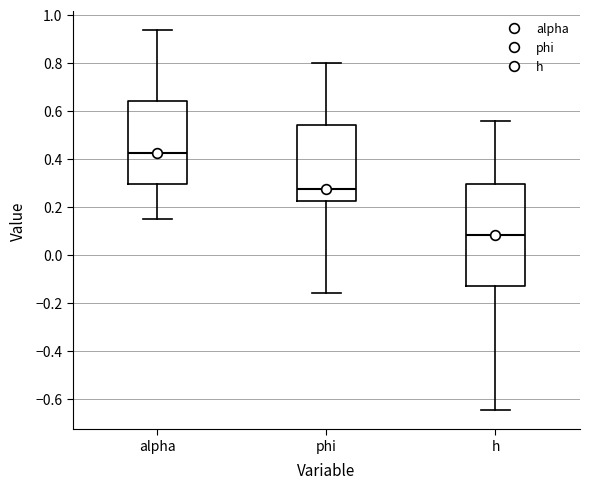

Reading left to right, transcribe this box plot: for each box, give where its median line is, the range the box spans, and where its two whiskers end, as read against the y-axis. The values are not printed on the chart, so give them approximately, as read against the axis.

alpha: median 0.42, box 0.30 to 0.64, whiskers 0.16 to 0.94
phi: median 0.28, box 0.22 to 0.54, whiskers -0.16 to 0.80
h: median 0.08, box -0.14 to 0.30, whiskers -0.64 to 0.56